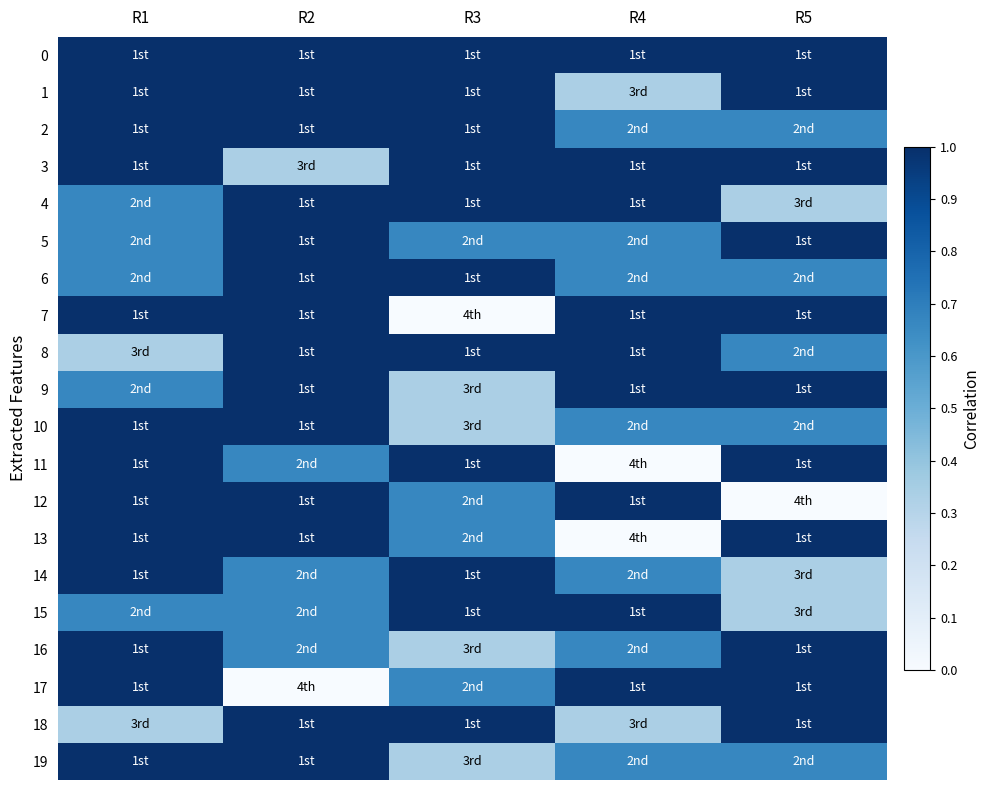

Reading right to left, extract all data points from this chart.

0: R5=1.0	R4=1.0	R3=1.0	R2=1.0	R1=1.0
1: R5=1.0	R4=0.3	R3=1.0	R2=1.0	R1=1.0
2: R5=0.7	R4=0.7	R3=1.0	R2=1.0	R1=1.0
3: R5=1.0	R4=1.0	R3=1.0	R2=0.3	R1=1.0
4: R5=0.3	R4=1.0	R3=1.0	R2=1.0	R1=0.7
5: R5=1.0	R4=0.7	R3=0.7	R2=1.0	R1=0.7
6: R5=0.7	R4=0.7	R3=1.0	R2=1.0	R1=0.7
7: R5=1.0	R4=1.0	R3=0.0	R2=1.0	R1=1.0
8: R5=0.7	R4=1.0	R3=1.0	R2=1.0	R1=0.3
9: R5=1.0	R4=1.0	R3=0.3	R2=1.0	R1=0.7
10: R5=0.7	R4=0.7	R3=0.3	R2=1.0	R1=1.0
11: R5=1.0	R4=0.0	R3=1.0	R2=0.7	R1=1.0
12: R5=0.0	R4=1.0	R3=0.7	R2=1.0	R1=1.0
13: R5=1.0	R4=0.0	R3=0.7	R2=1.0	R1=1.0
14: R5=0.3	R4=0.7	R3=1.0	R2=0.7	R1=1.0
15: R5=0.3	R4=1.0	R3=1.0	R2=0.7	R1=0.7
16: R5=1.0	R4=0.7	R3=0.3	R2=0.7	R1=1.0
17: R5=1.0	R4=1.0	R3=0.7	R2=0.0	R1=1.0
18: R5=1.0	R4=0.3	R3=1.0	R2=1.0	R1=0.3
19: R5=0.7	R4=0.7	R3=0.3	R2=1.0	R1=1.0